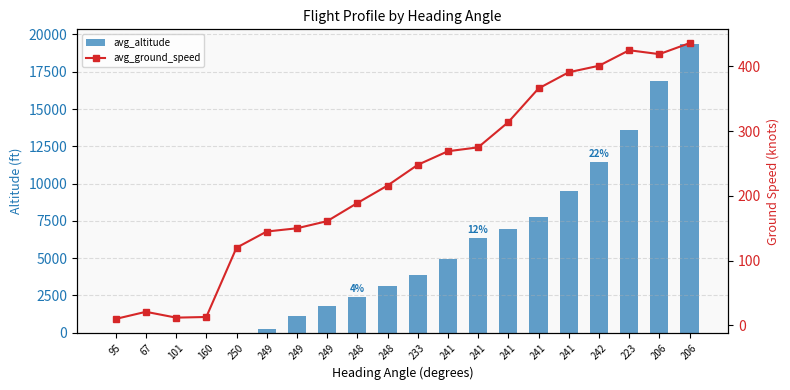

What is the difference between the maximum and minimum values in the avg_altitude series?

19375